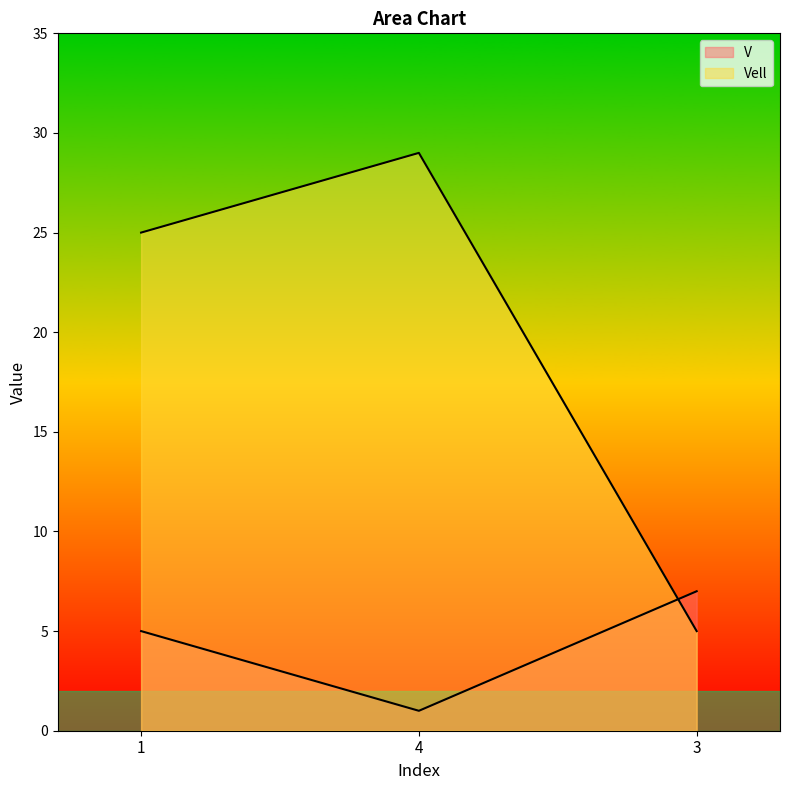

Is the value of V at 3 greater than the value of Vell at 4?

No